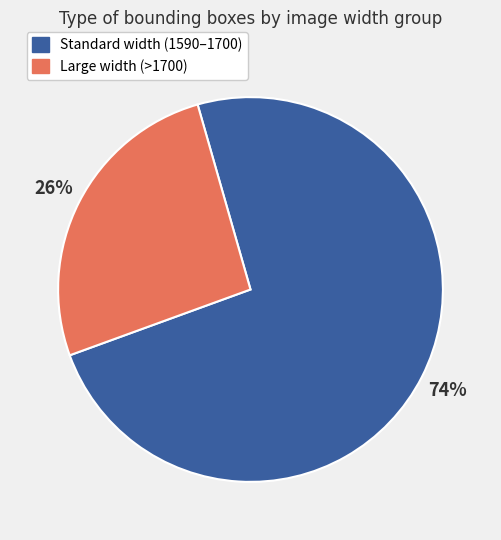

Count the number of slices in the pie.

2